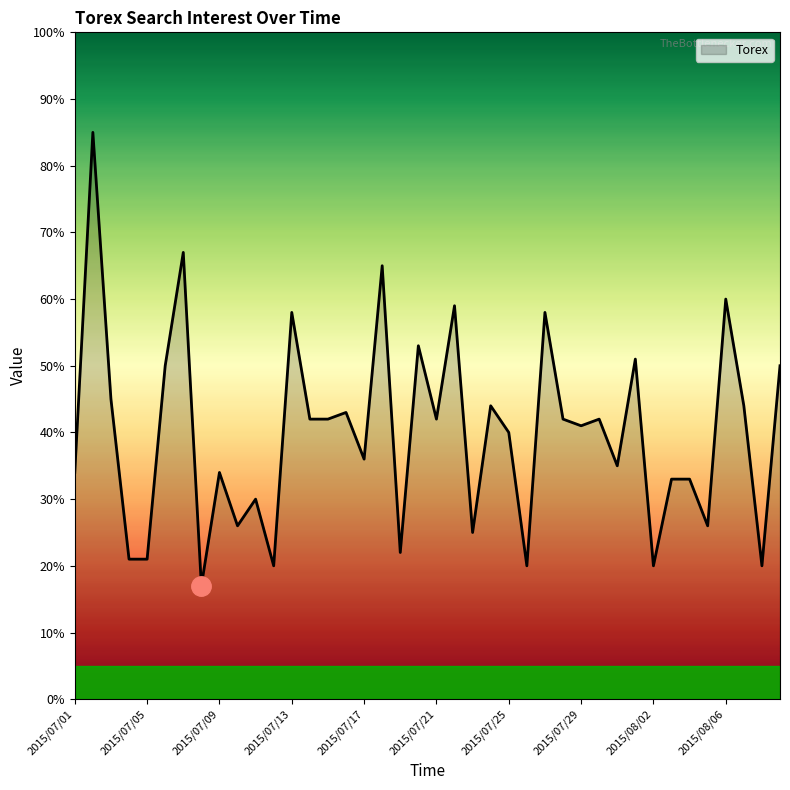

What is the greatest value displayed?

85